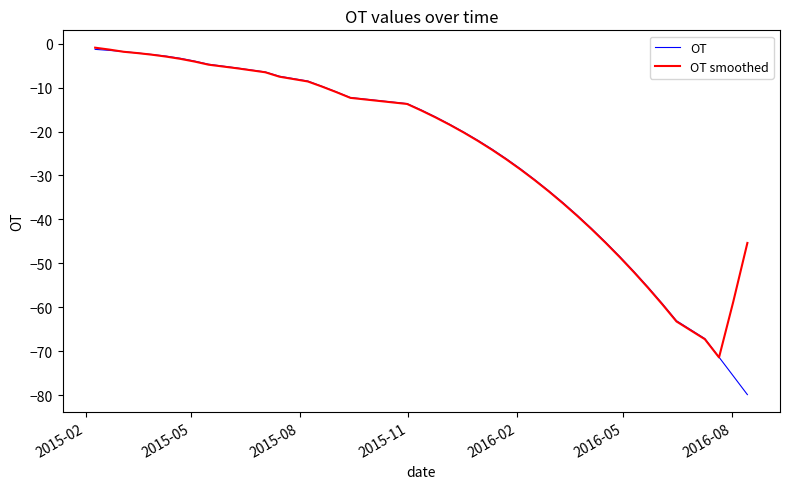

Which series has the widest spread of values?

OT